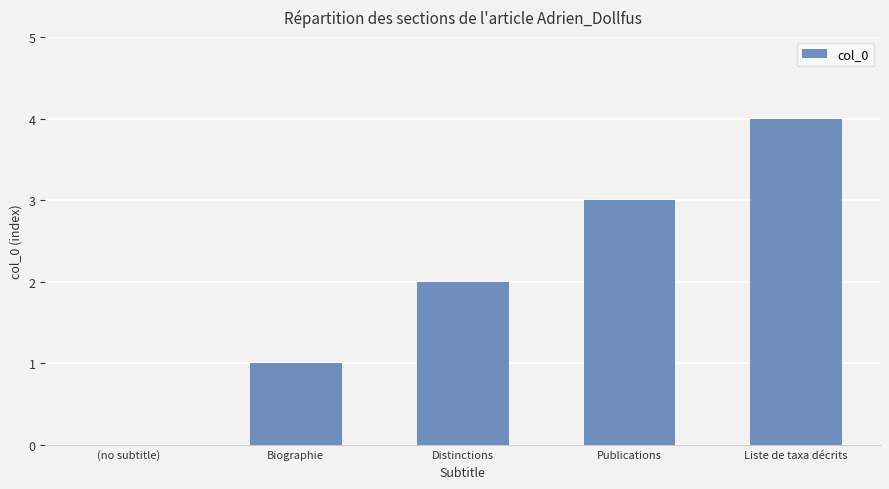

Are the bars grouped side by side (vs. stacked)?

No